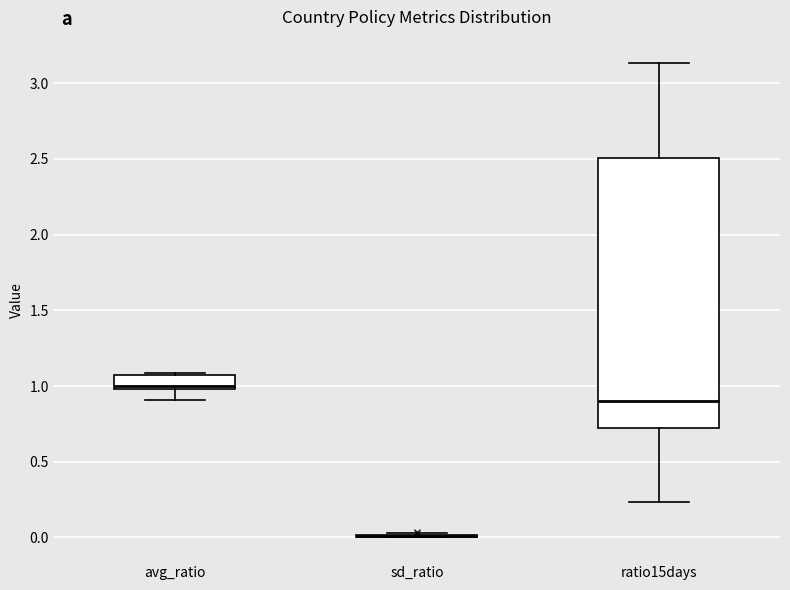

Comparing the boxes themselves (not the whiskers), which one is the tallest?

ratio15days